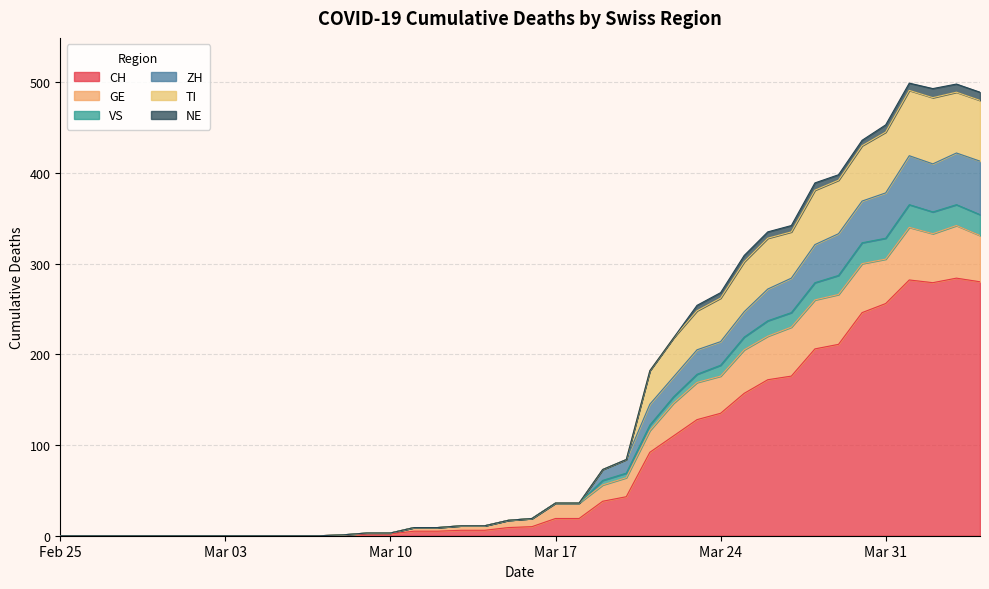

What is the highest value of the CH series?

284